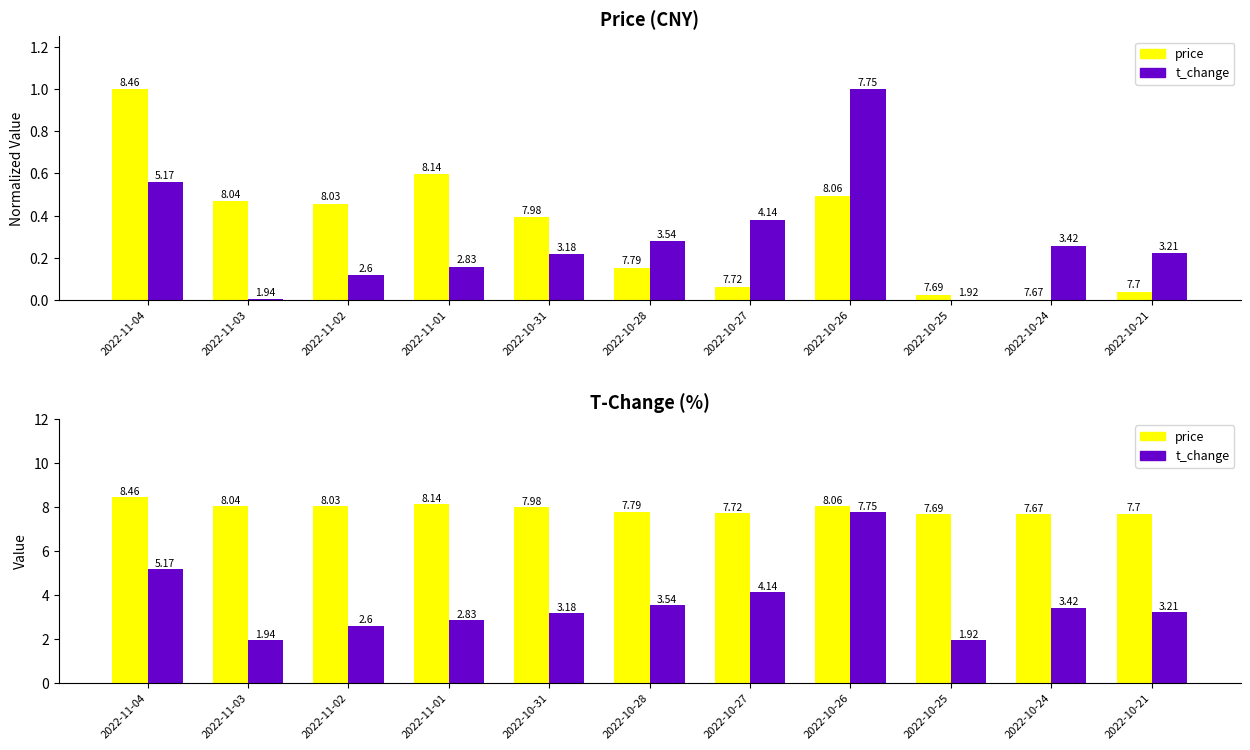

What is the smallest value displayed?

1.9